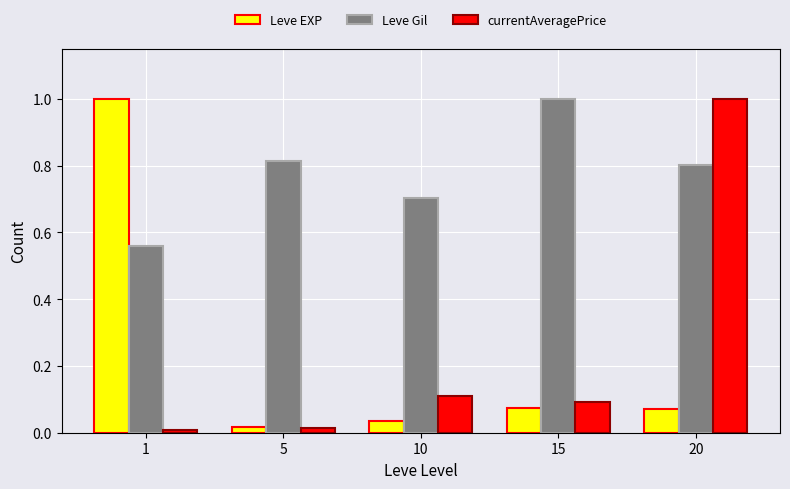

At 1, list the series in order from smallest to largest.

currentAveragePrice, Leve Gil, Leve EXP